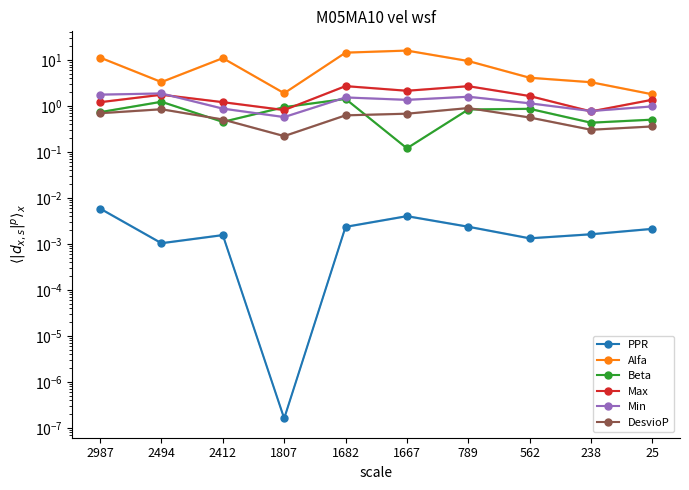

Reading left to right, transcribe all the data shown in this chart.

PPR: 2987=0.0	2494=0.0	2412=0.0	1807=0.0	1682=0.0	1667=0.0	789=0.0	562=0.0	238=0.0	25=0.0
Alfa: 2987=11.3	2494=3.3	2412=11.0	1807=1.9	1682=14.5	1667=16.1	789=9.5	562=4.1	238=3.3	25=1.8
Beta: 2987=0.7	2494=1.2	2412=0.5	1807=0.9	1682=1.4	1667=0.1	789=0.8	562=0.9	238=0.4	25=0.5
Max: 2987=1.2	2494=1.8	2412=1.2	1807=0.8	1682=2.7	1667=2.1	789=2.7	562=1.7	238=0.8	25=1.4
Min: 2987=1.8	2494=1.9	2412=0.9	1807=0.6	1682=1.5	1667=1.4	789=1.6	562=1.1	238=0.8	25=1.0
DesvioP: 2987=0.7	2494=0.9	2412=0.5	1807=0.2	1682=0.6	1667=0.7	789=0.9	562=0.6	238=0.3	25=0.4